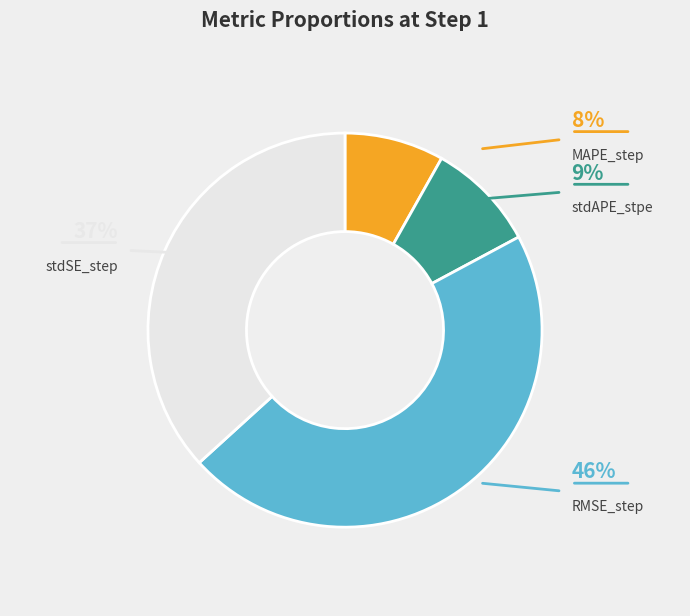

To the nearest percent, what is the difference between the largest and smallest slice percentages?

38%